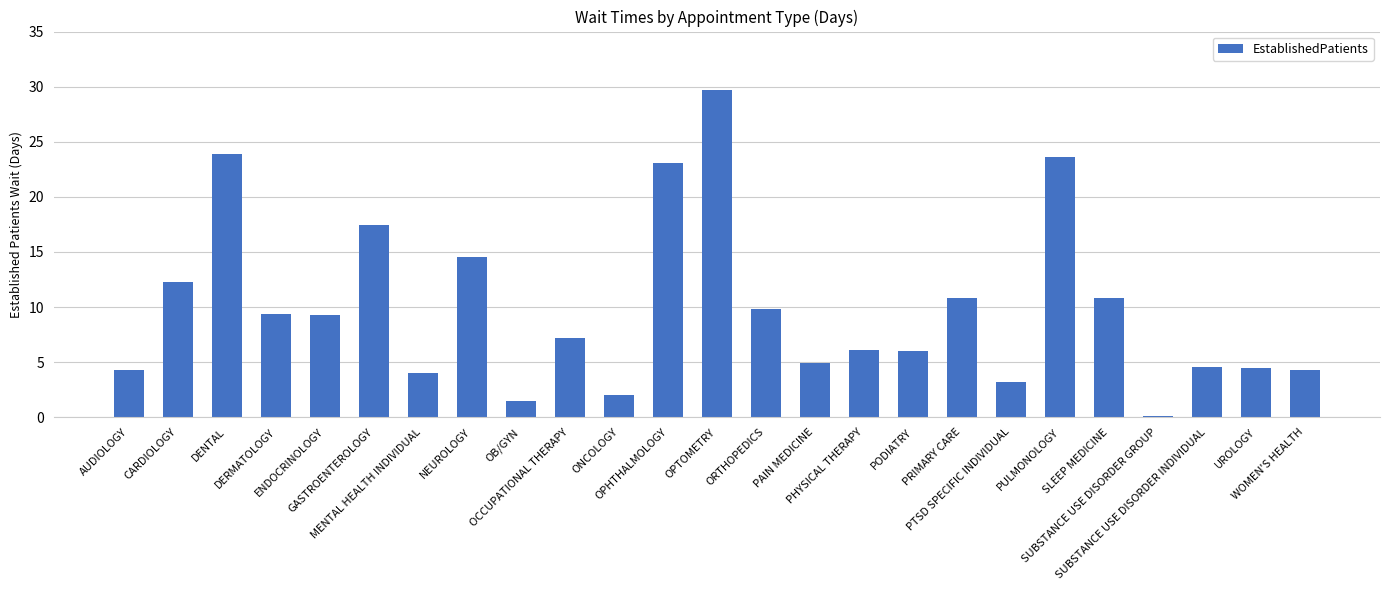

Count the number of categories in the chart.

25